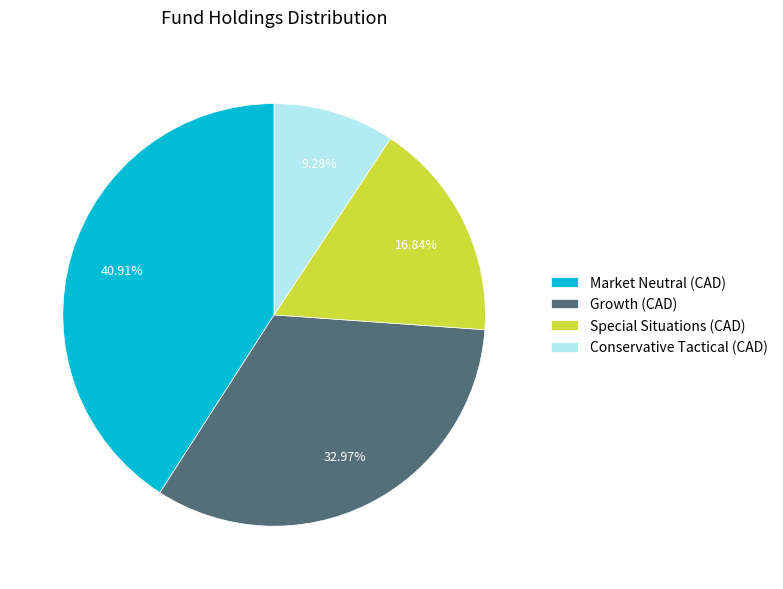

The Conservative Tactical (CAD) slice represents 16% of the pie. True or false?

False